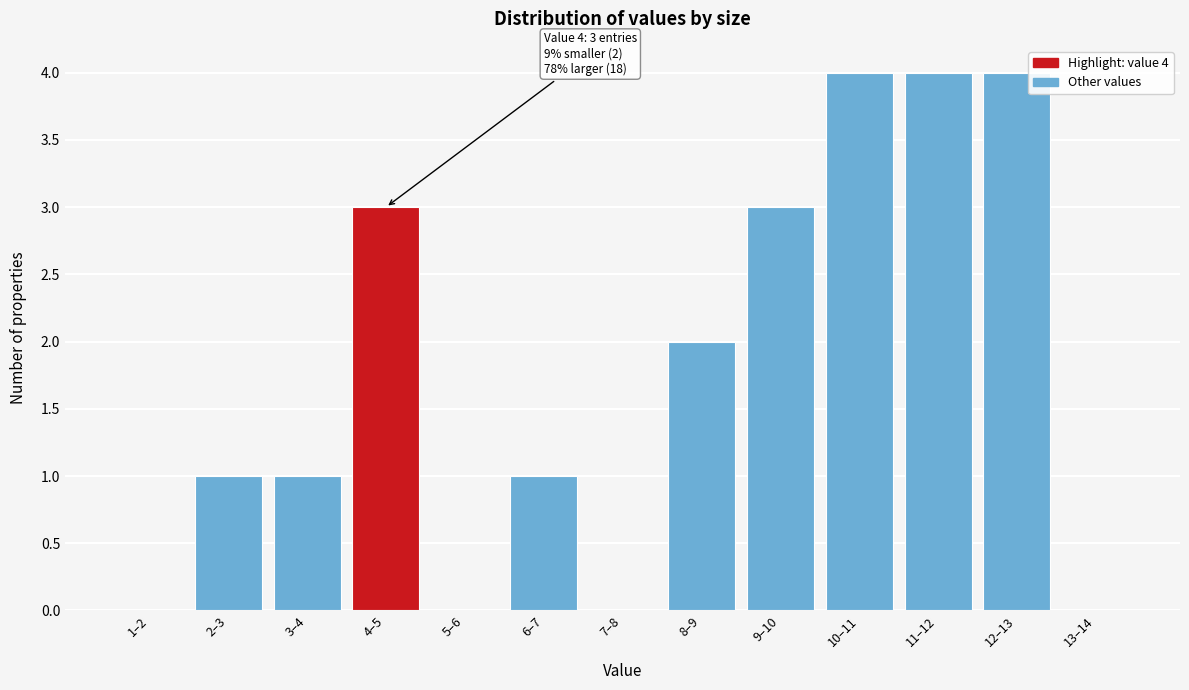

Reading left to right, list all the values displayed in this chart.

1–2=0	2–3=1	3–4=1	4–5=3	5–6=0	6–7=1	7–8=0	8–9=2	9–10=3	10–11=4	11–12=4	12–13=4	13–14=0